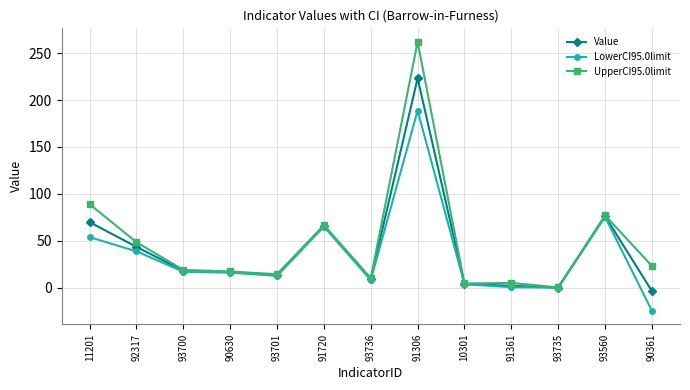

Is the value of UpperCI95.0limit at 90630 greater than the value of LowerCI95.0limit at 11201?

No